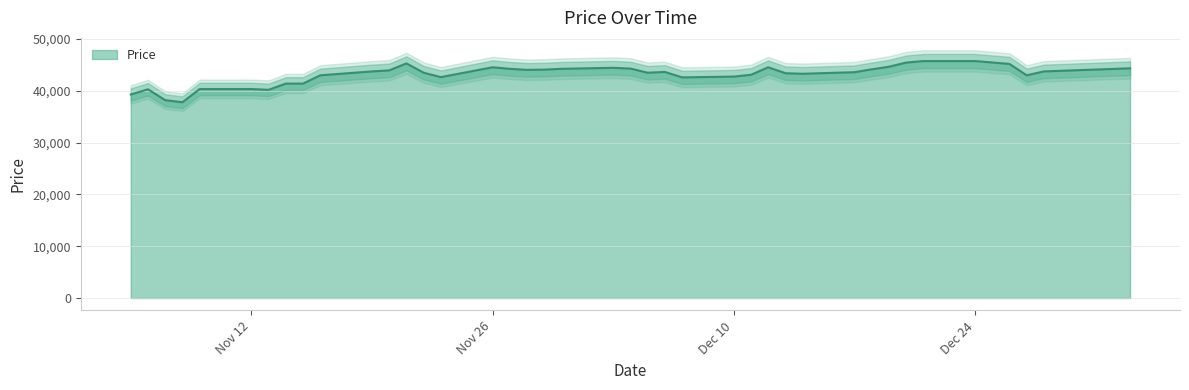

What is the maximum value shown in the chart?

45750